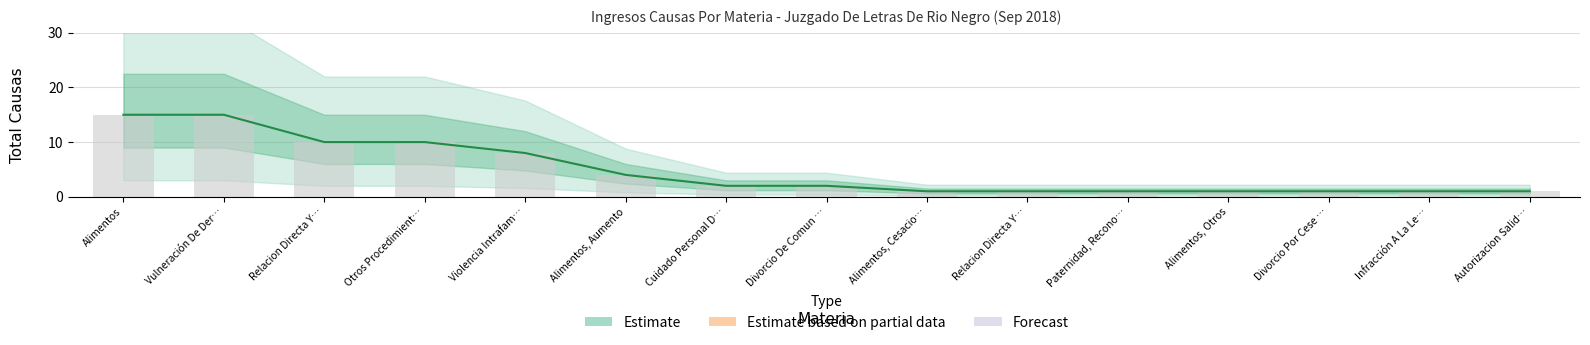

What is the greatest value displayed?

15